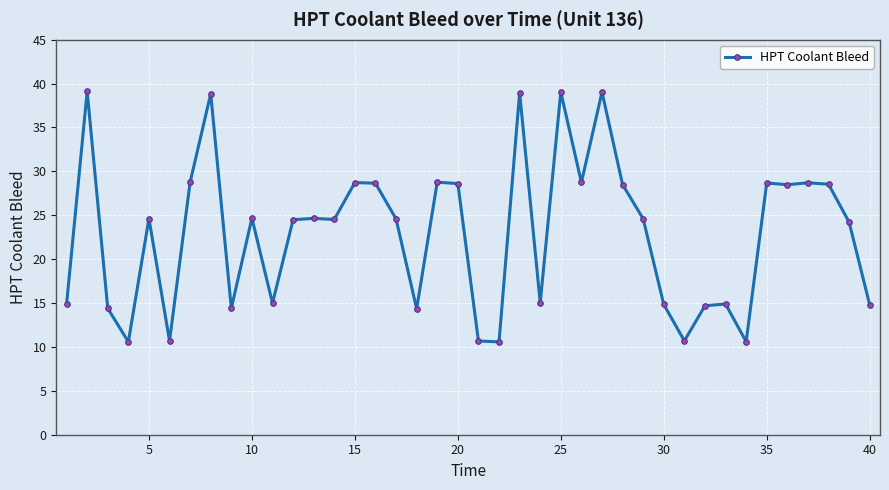

True or false: the data has more than 1 interior local peaks.

True